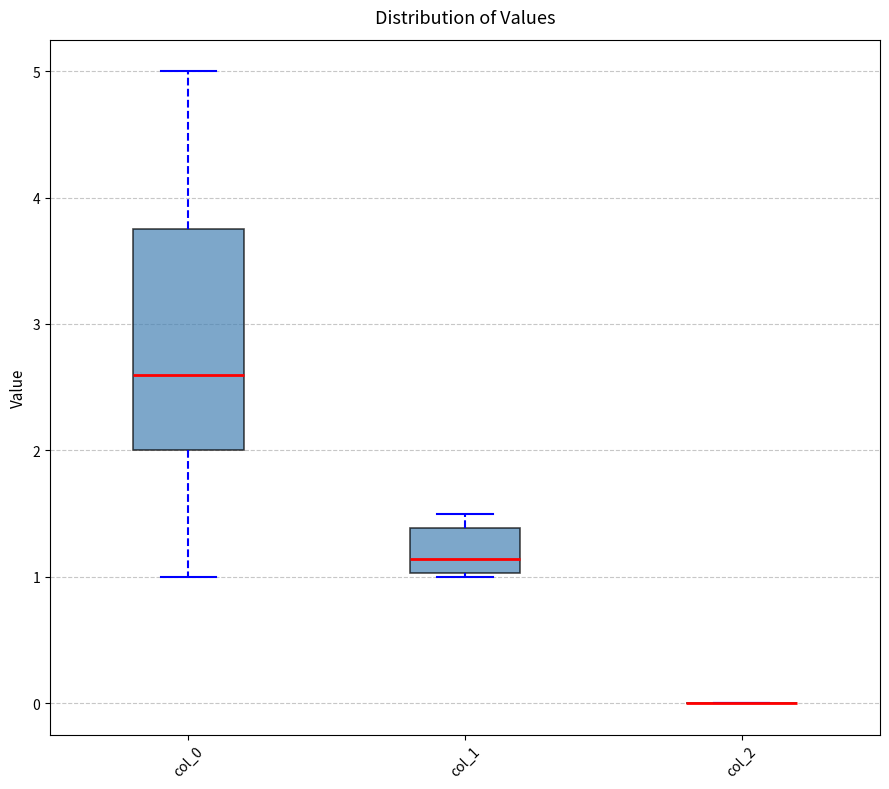

Where is the upper edge of the box for col_0 on the y-axis? The values are not printed on the chart, so give them approximately, as read against the axis.

3.8